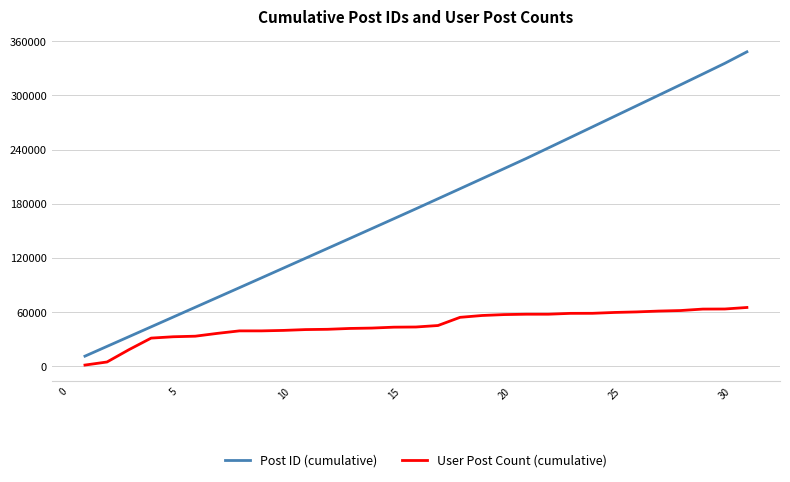

Rank the series by their average value, from lowest to highest.

User Post Count (cumulative), Post ID (cumulative)